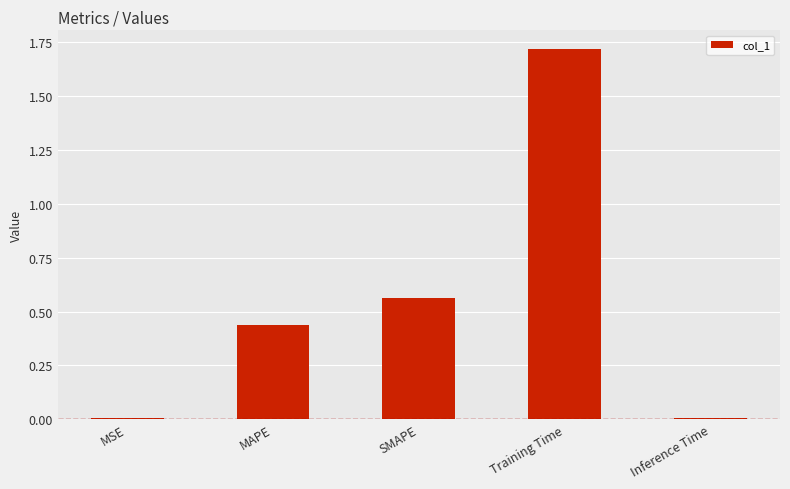

True or false: the data shows 0.1 at MAPE.

False